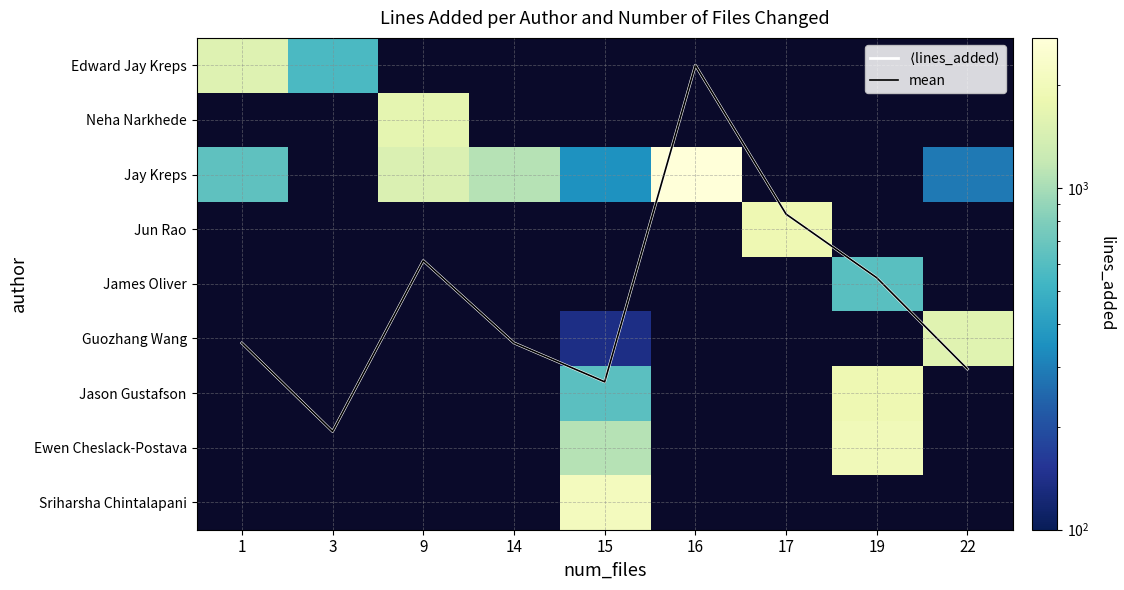

At how many categories does at least one series exceed 1044?

8